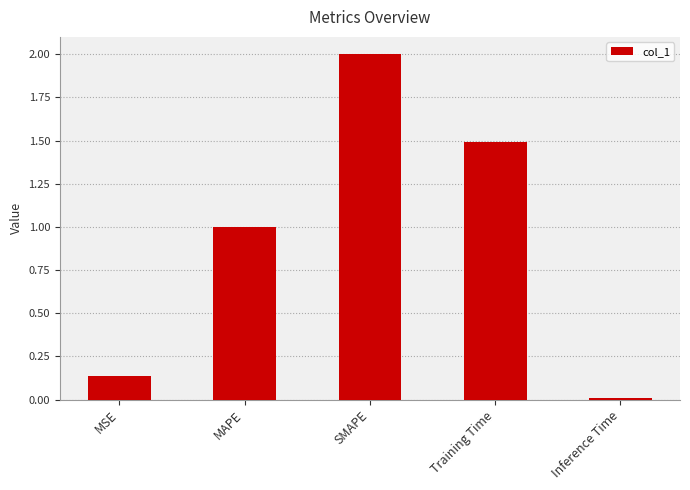

What is the change in value from MAPE to SMAPE?

+1.0